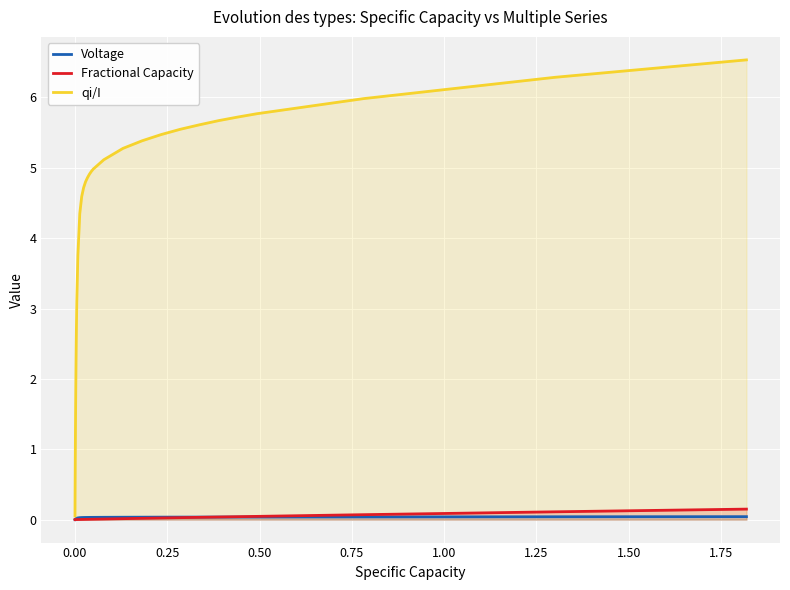

List the series in order of their peak value, highest first.

qi/I, Fractional Capacity, Voltage